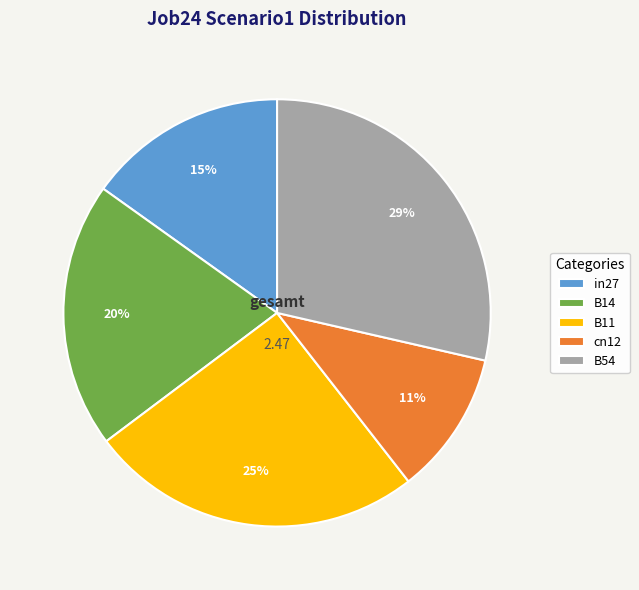

Count the number of slices in the pie.

5